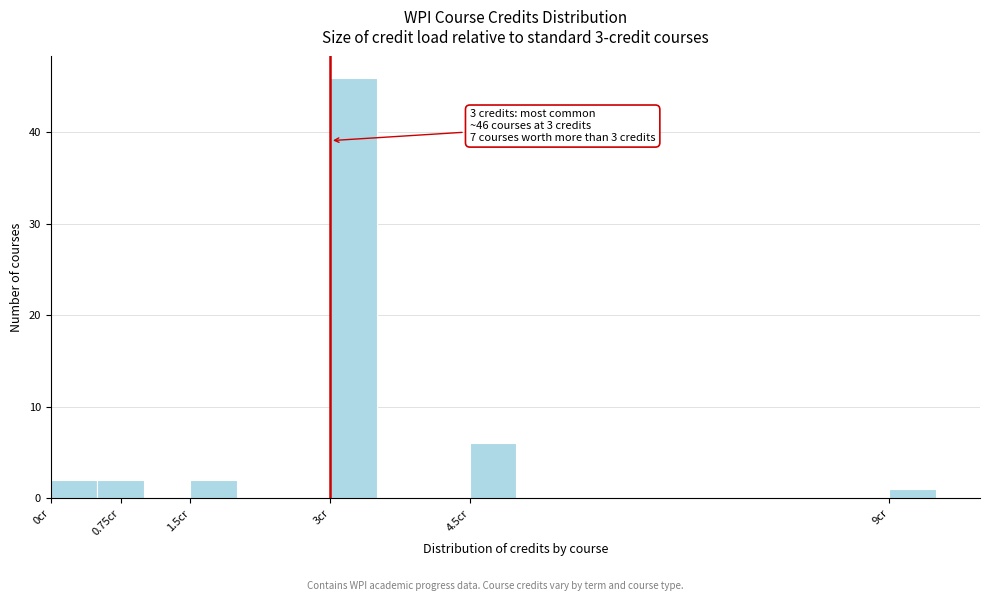

Which range on the x-axis has the tallest bar?

3.0 to 3.5